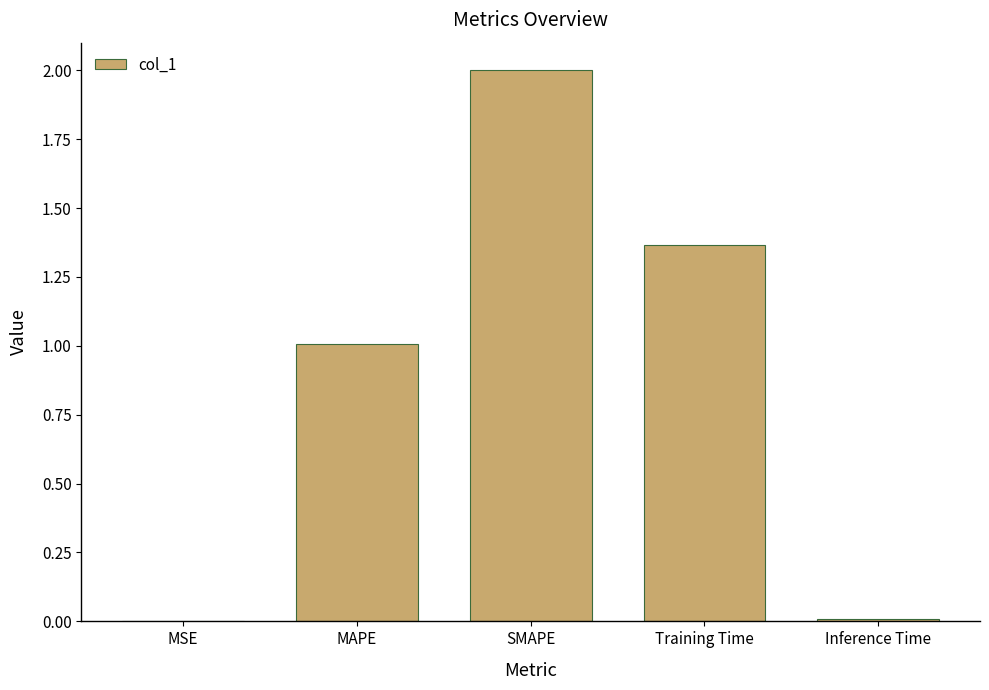

Which category has the highest value across all series?

SMAPE